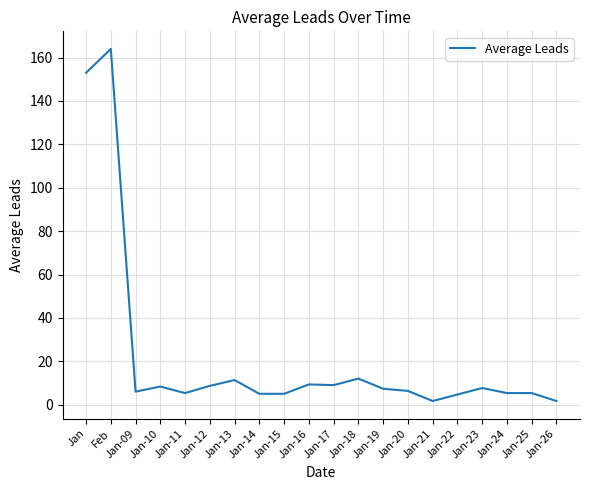

Between Jan-13 and Jan-12, which is larger?

Jan-13